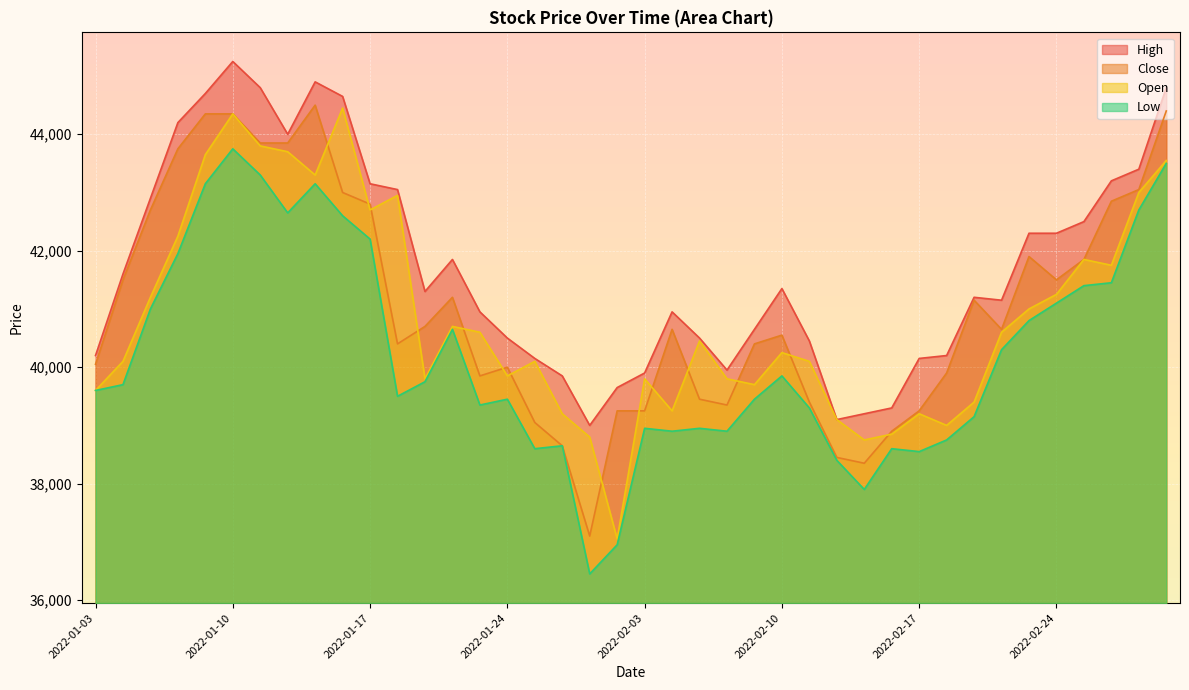

Which category has the highest value across all series?

2022-01-10